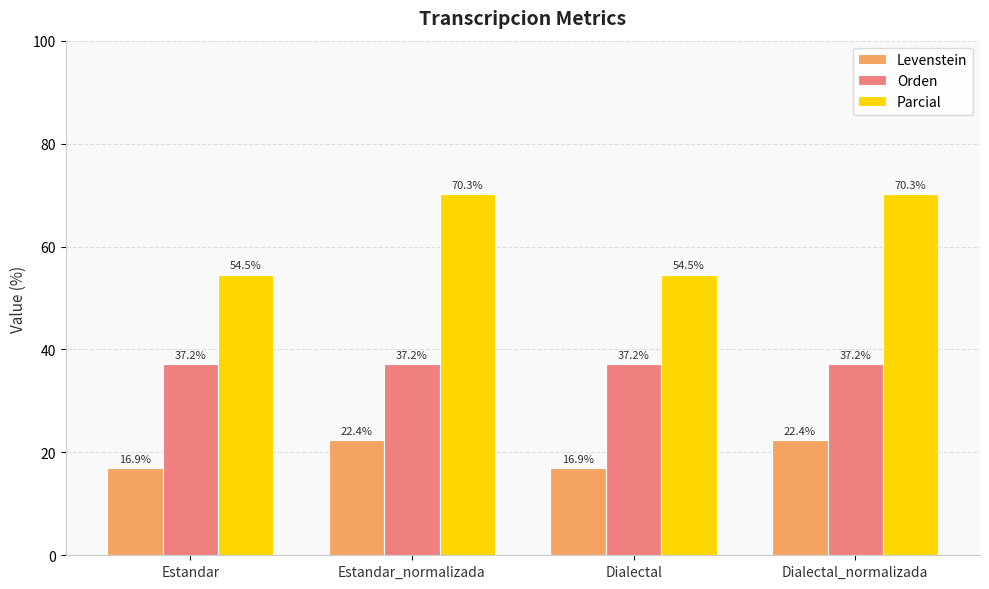

What is the total value across all series at Dialectal?

108.6